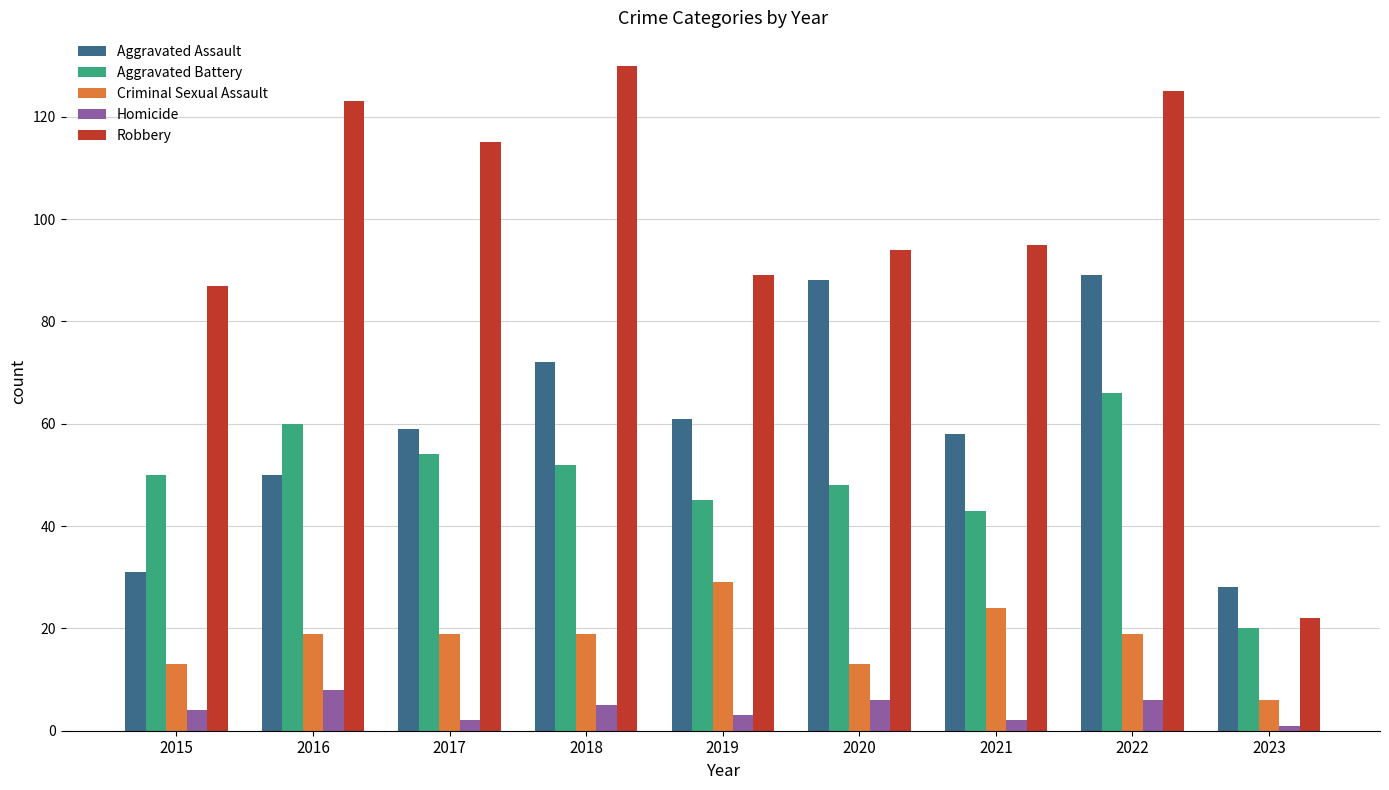

What is the difference between the second highest and second lowest values in the Aggravated Assault series?

57